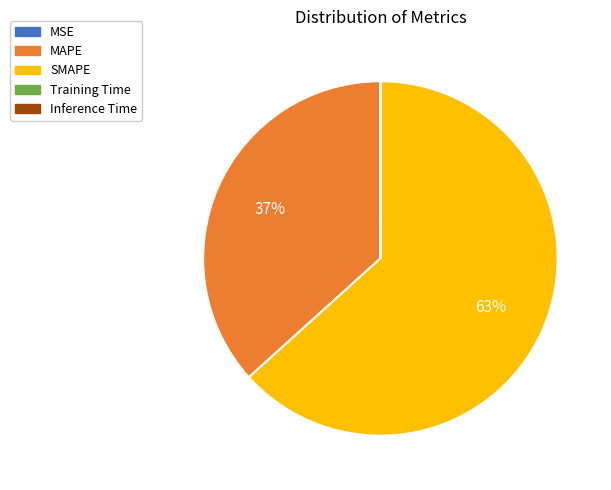

Is SMAPE the majority of the pie?

Yes